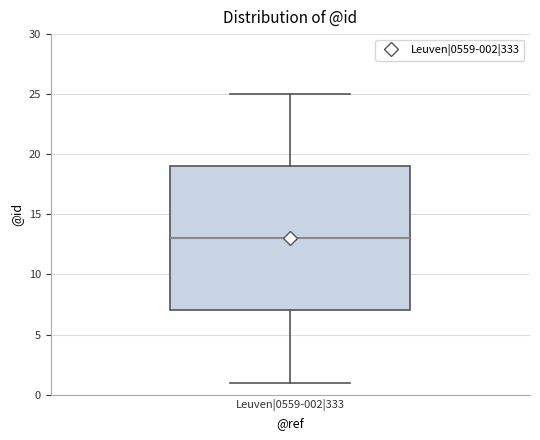

Transcribe this box plot: give where the median line is, the range the box spans, and where the two whiskers end, as read against the y-axis. The values are not printed on the chart, so give them approximately, as read against the axis.

median 13, box 7 to 19, whiskers 1 to 25